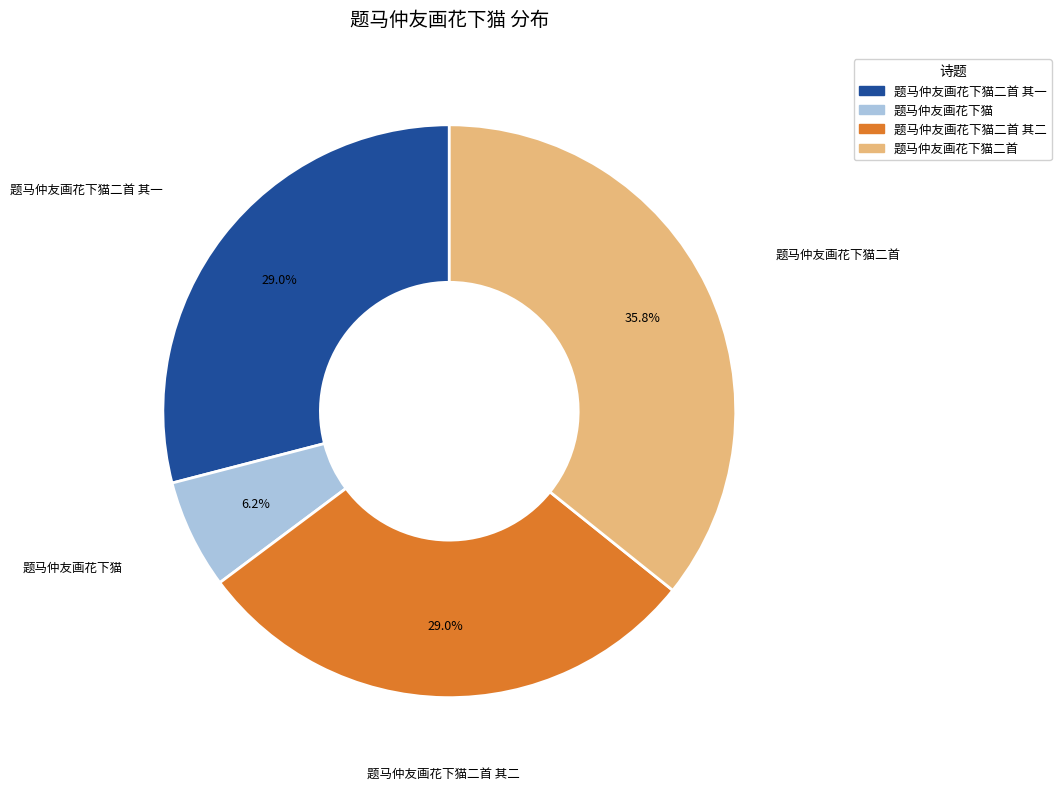

Is there a majority slice in this chart?

No